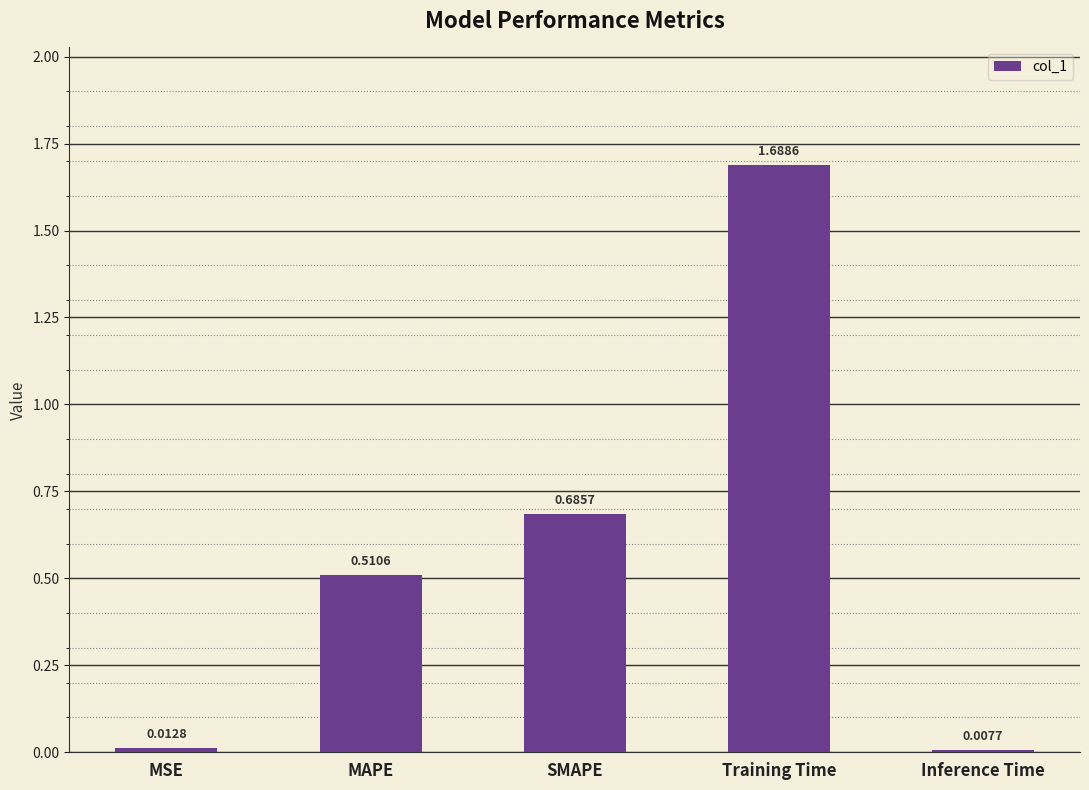

At which label is the value closest to 0?

Inference Time